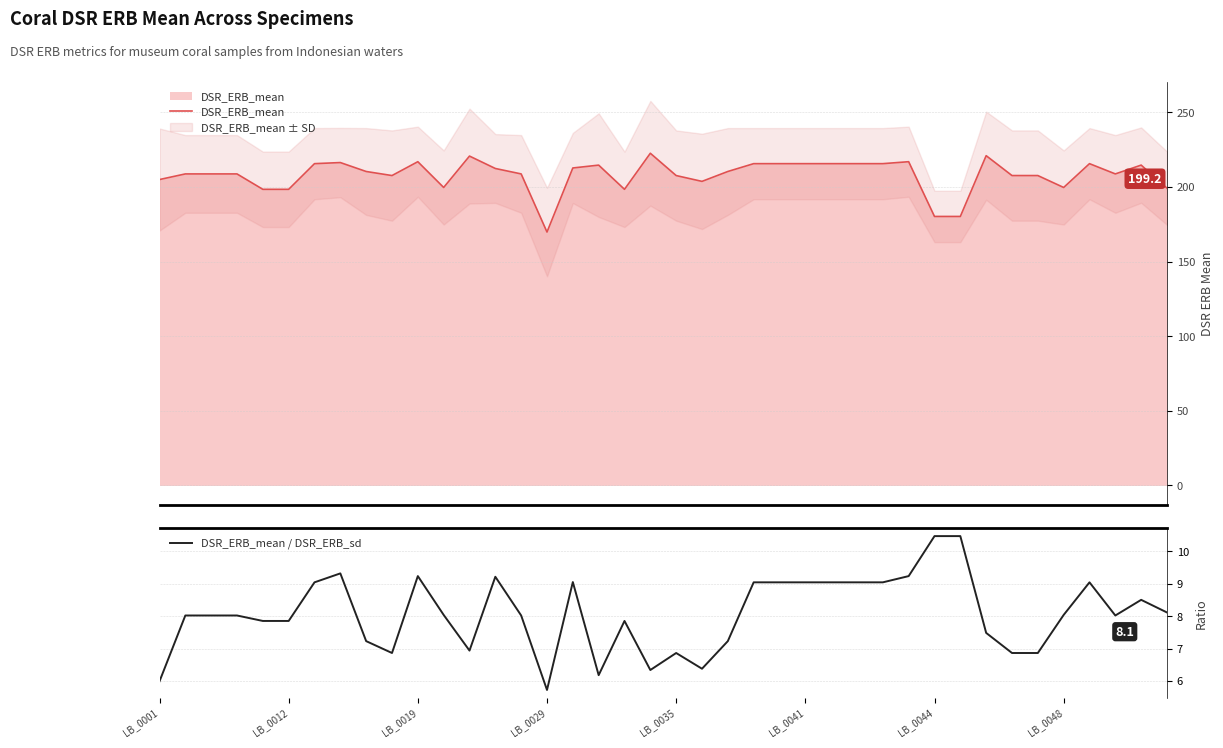

What is the spread (max minus min) of values at 12?

213.8